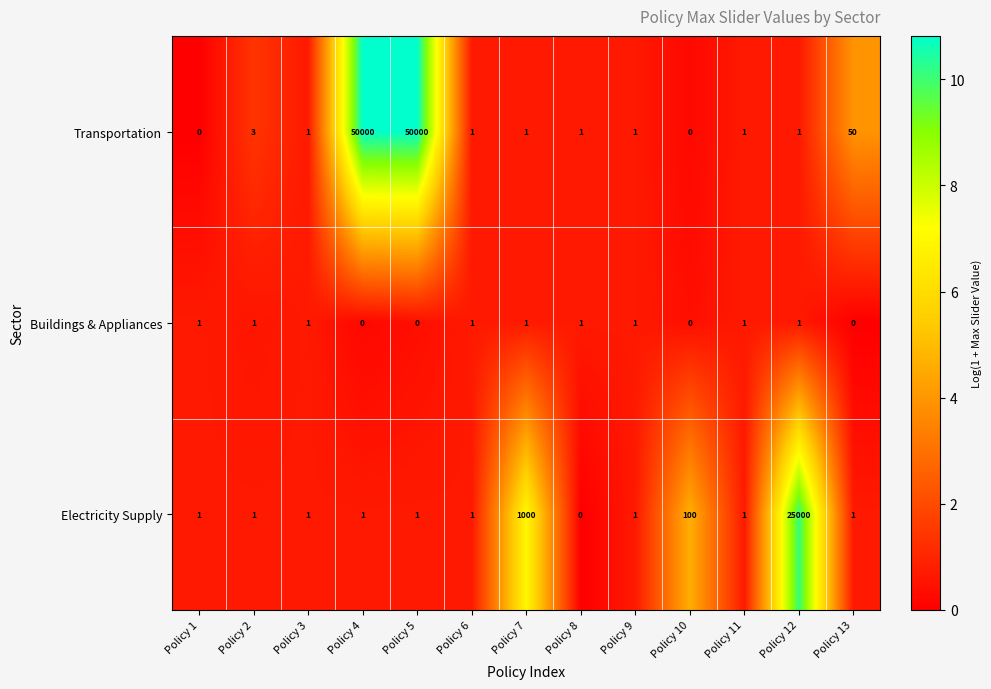

What is the highest value of the Electricity Supply series?

25000